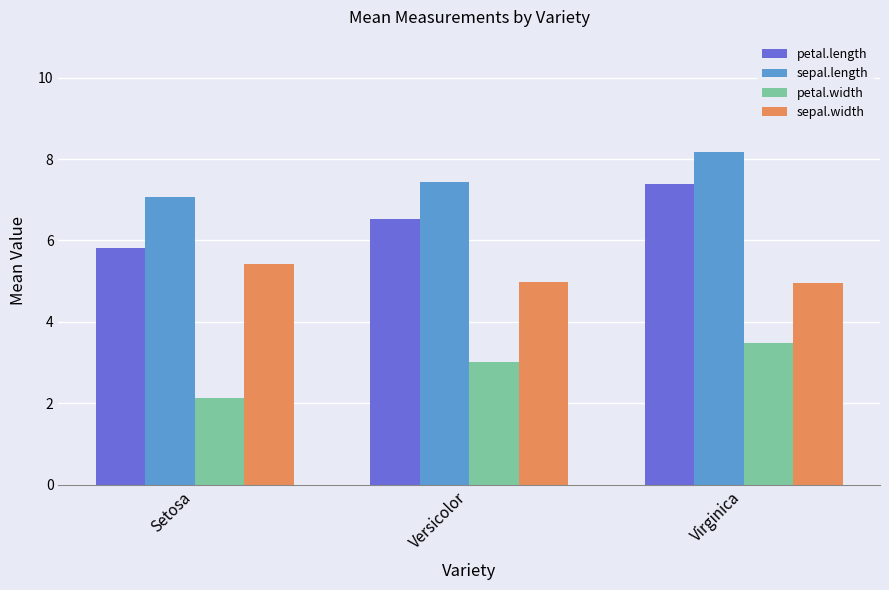

How many bars are there in total?

12